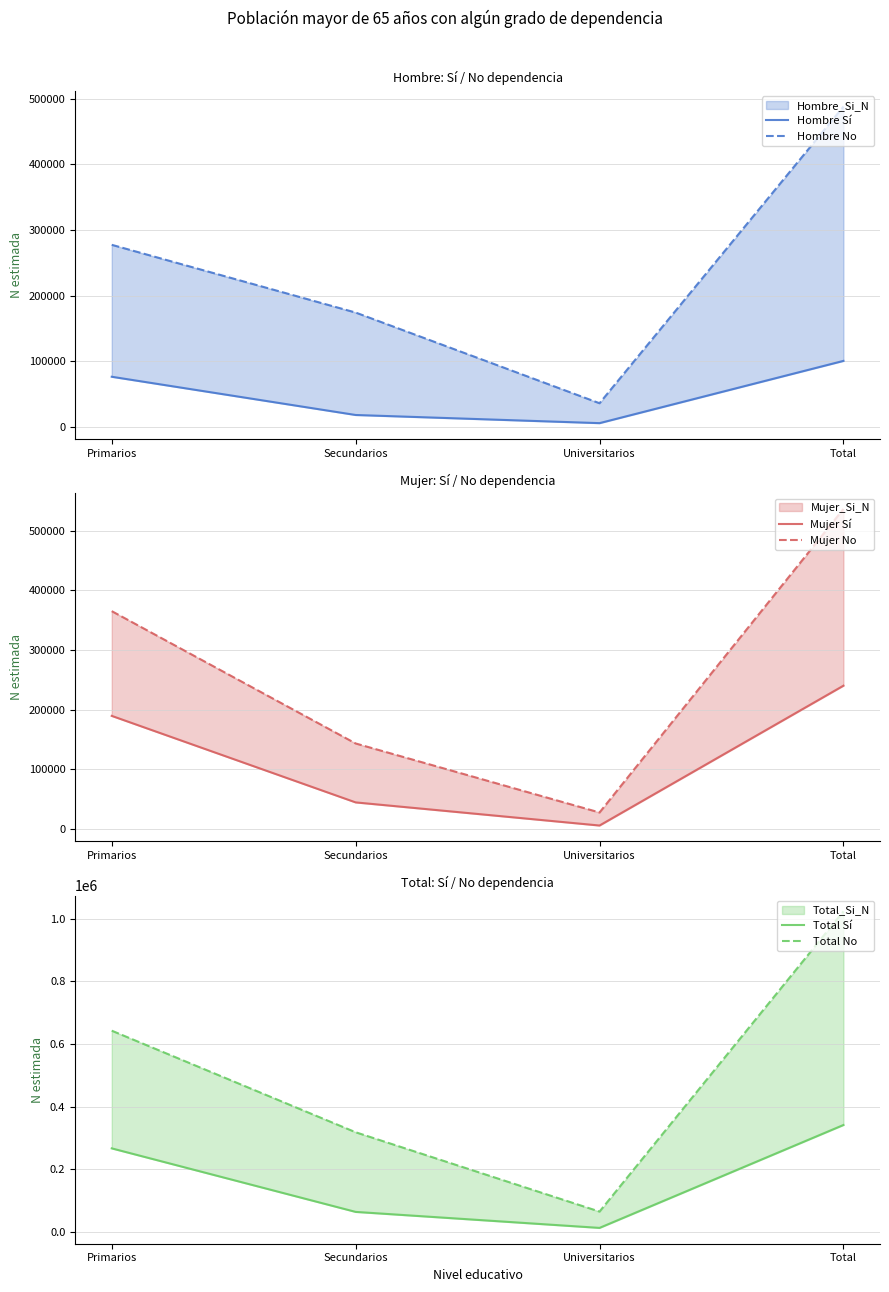

List the series in order of their peak value, highest first.

Total No, Mujer No, Hombre No, Total Sí, Mujer Sí, Hombre Sí